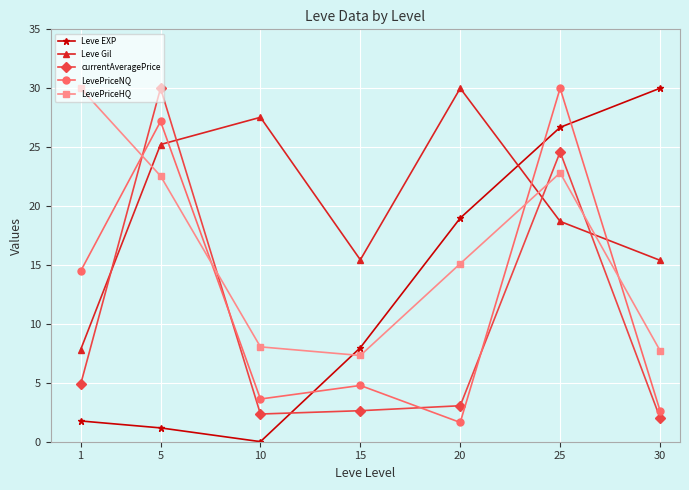

What is the sum of all currentAveragePrice values?

69.5